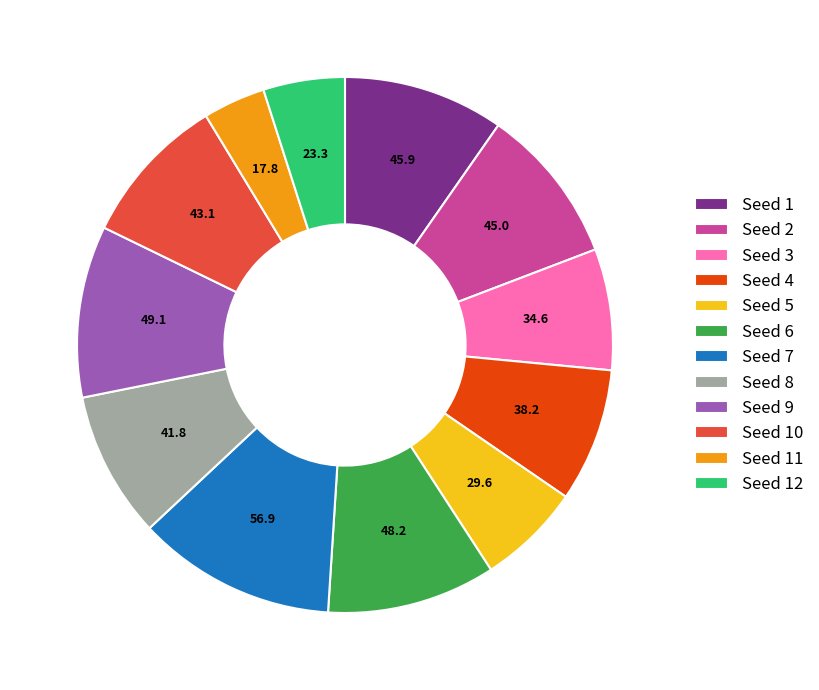

The Seed 10 slice represents 1% of the pie. True or false?

False